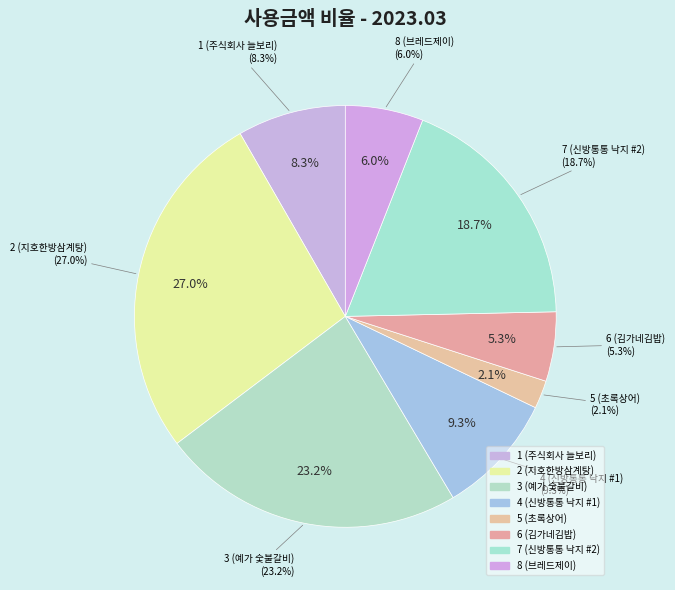

Rank the categories by value from highest to lowest.

2 (지호한방삼계탕), 3 (예가 숯불갈비), 7 (신방통통 낙지 #2), 4 (신방통통 낙지 #1), 1 (주식회사 늘보리), 8 (브레드제이), 6 (김가네김밥), 5 (초록상어)